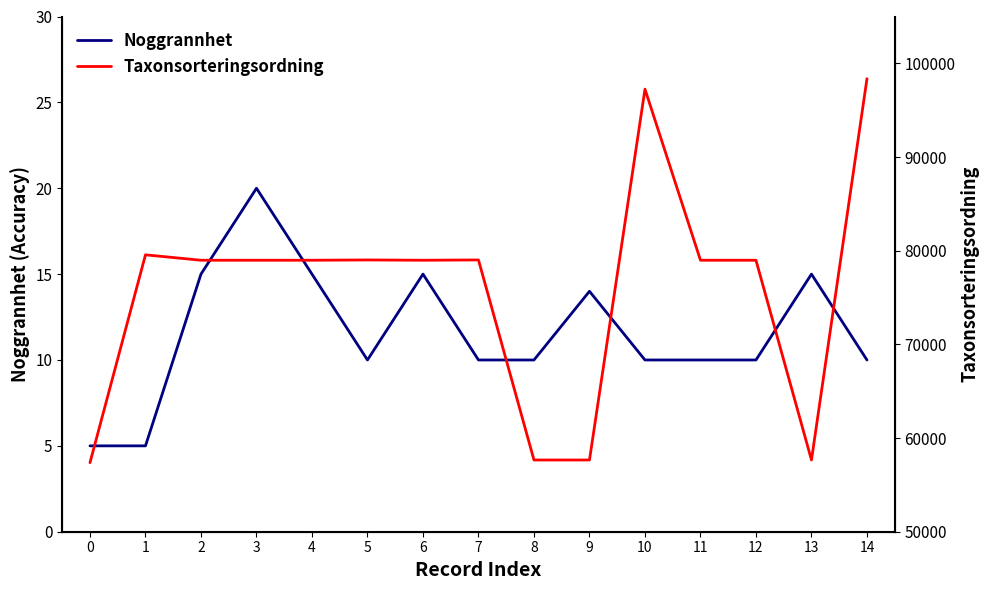

At 1, list the series in order from largest to smallest.

Taxonsorteringsordning, Noggrannhet